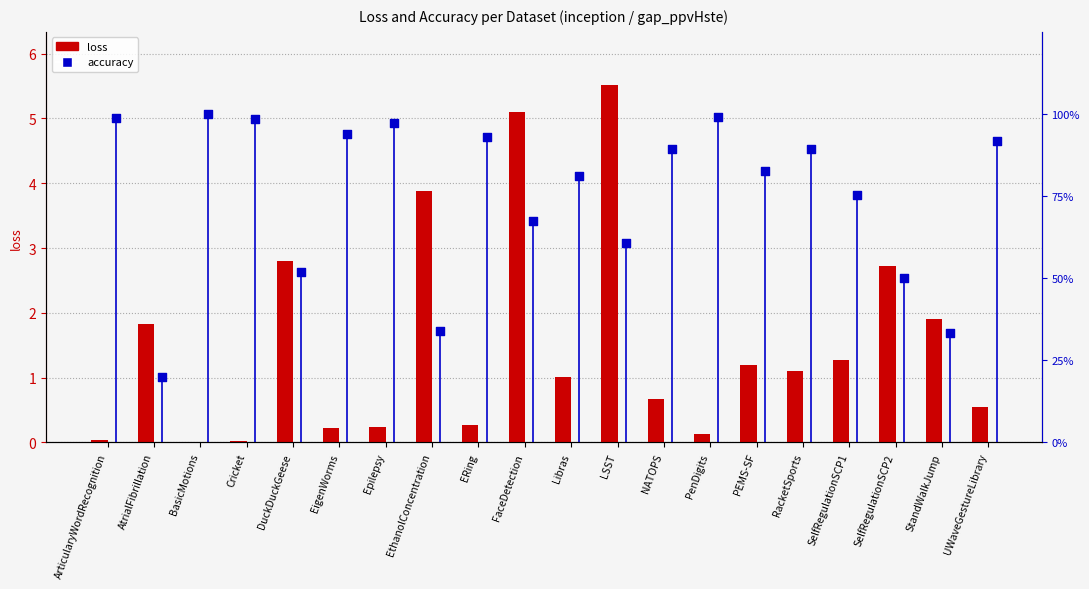

What is the change in value from BasicMotions to PEMS-SF?

+1.2